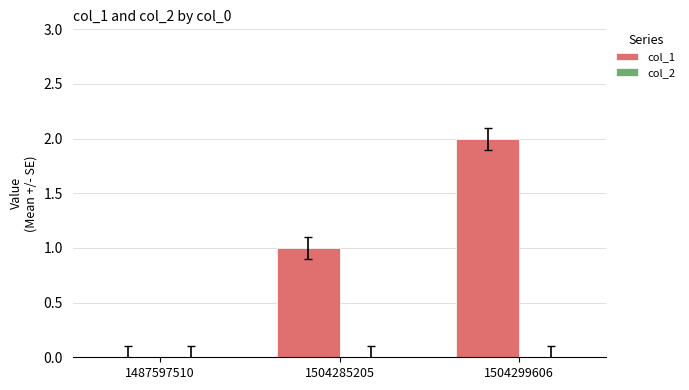

Between 1487597510 and 1504299606, which is larger?

1504299606